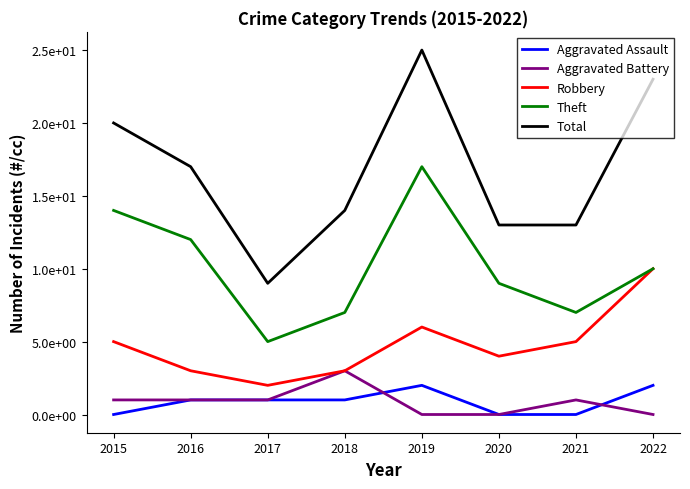

The value of Theft at 2017 is 5. True or false?

True